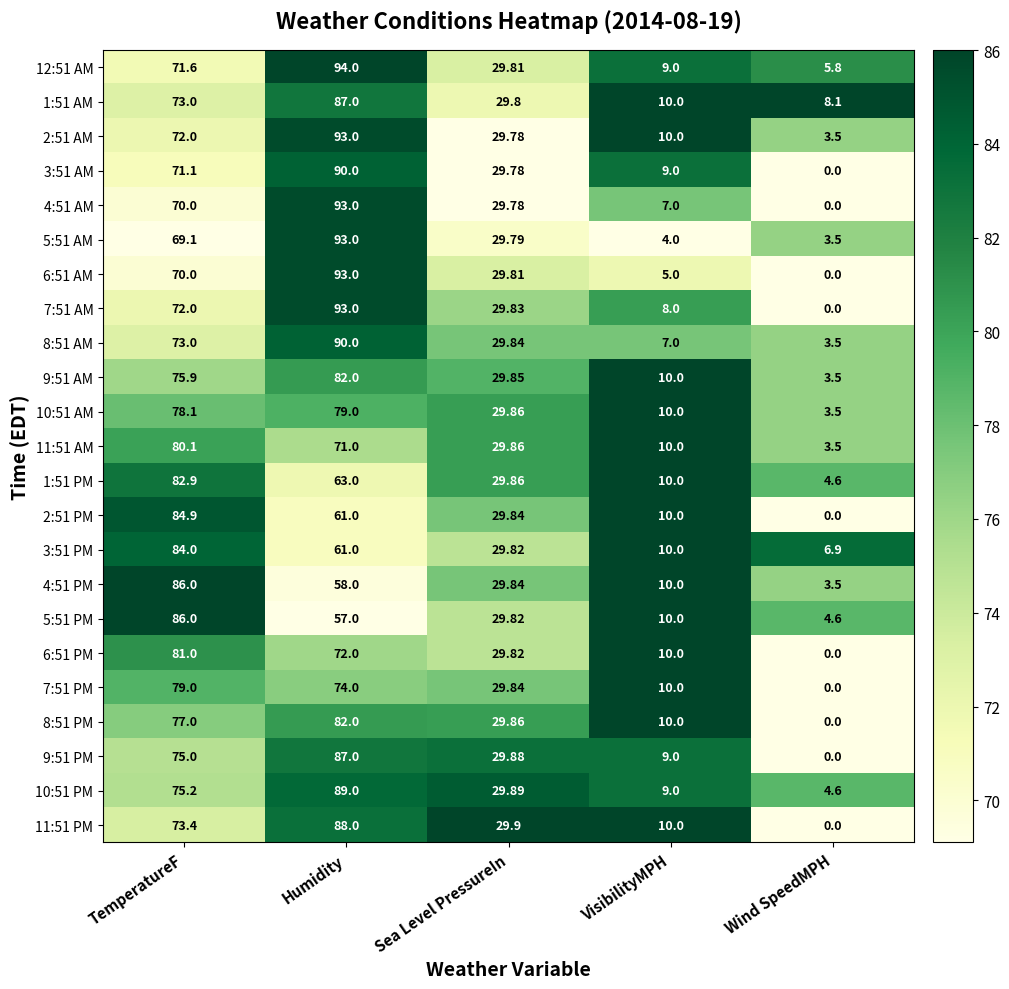

Rank the categories by 1:51 PM value from lowest to highest.

Wind SpeedMPH, VisibilityMPH, Sea Level PressureIn, Humidity, TemperatureF